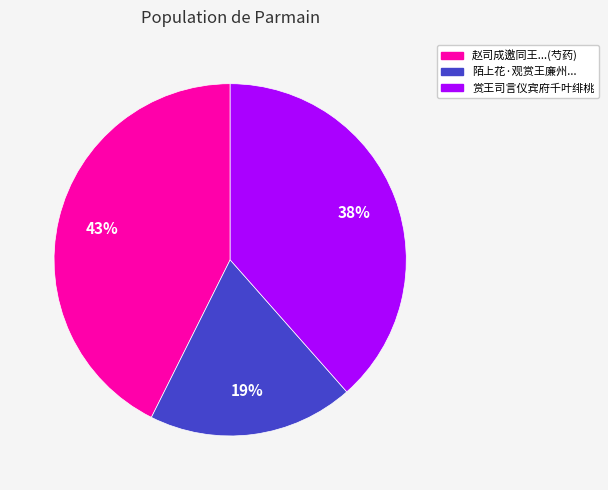

To the nearest percent, what is the average slice percentage?

33%